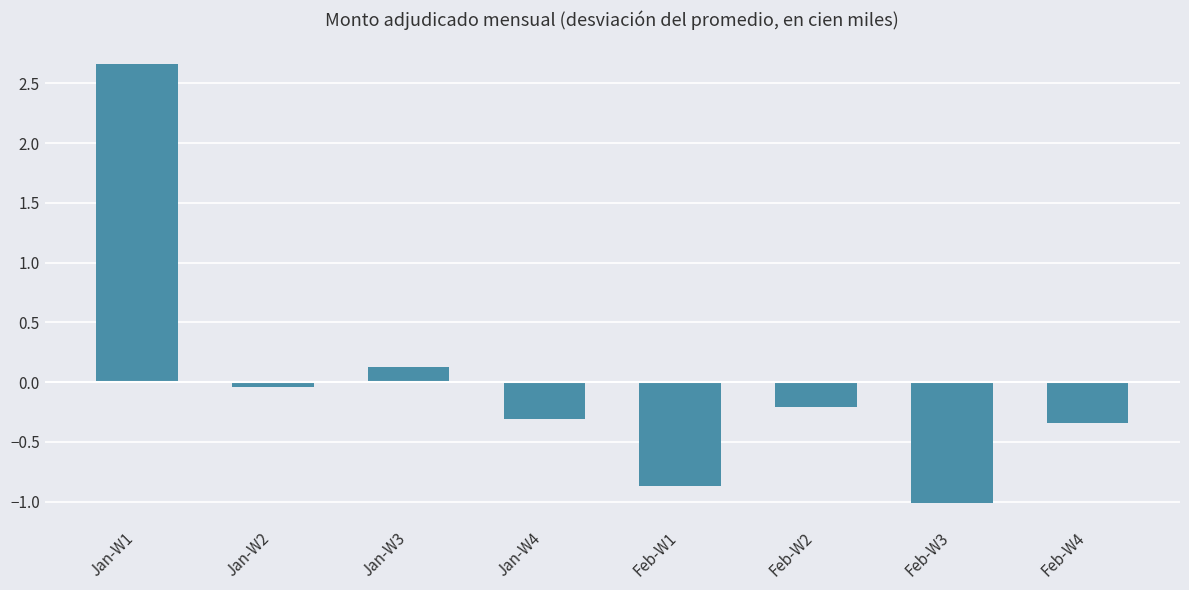

What is the change in value from Feb-W2 to Feb-W4?

-0.1